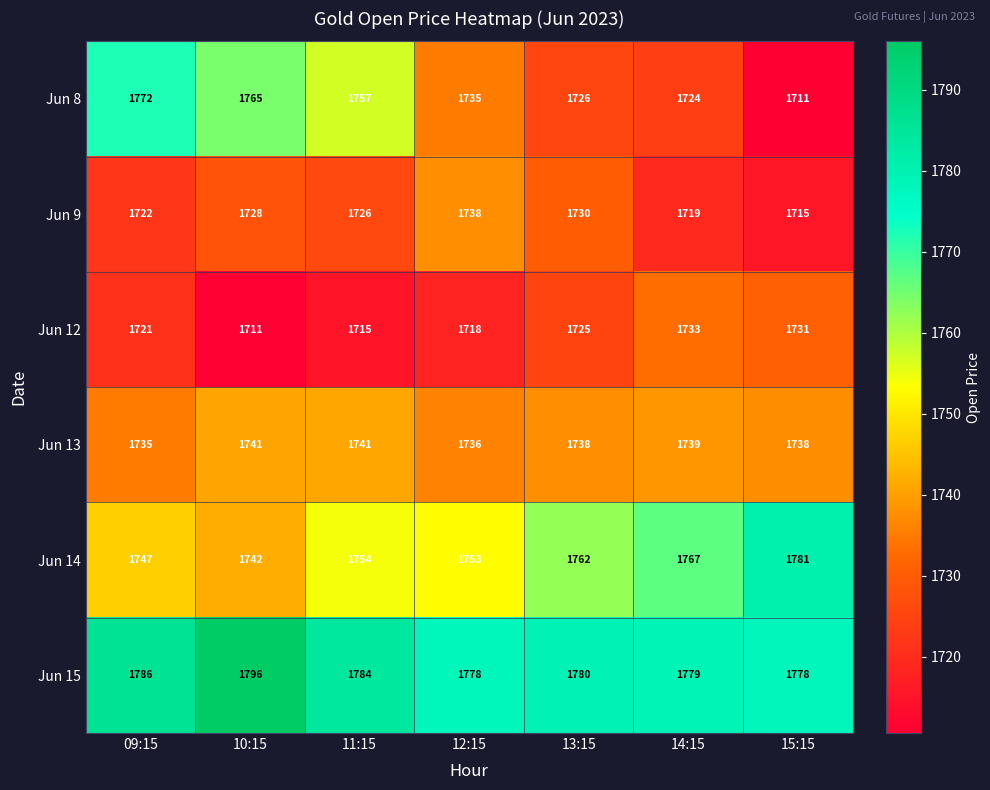

At how many categories does at least one series exceed 1757?

7